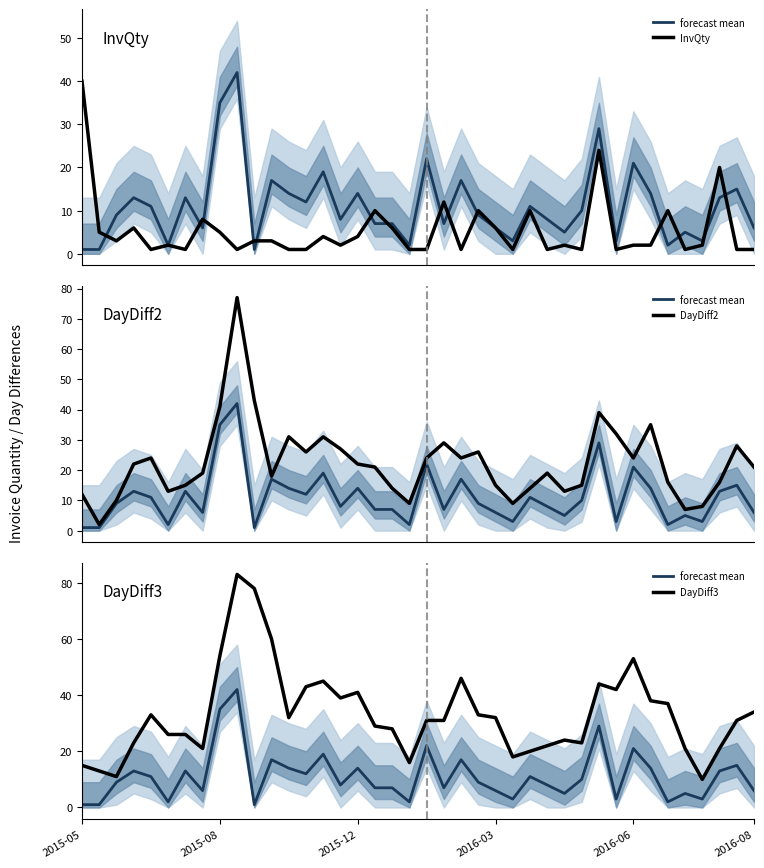

How many intersections are there between InvQty and DayDiff2?

3